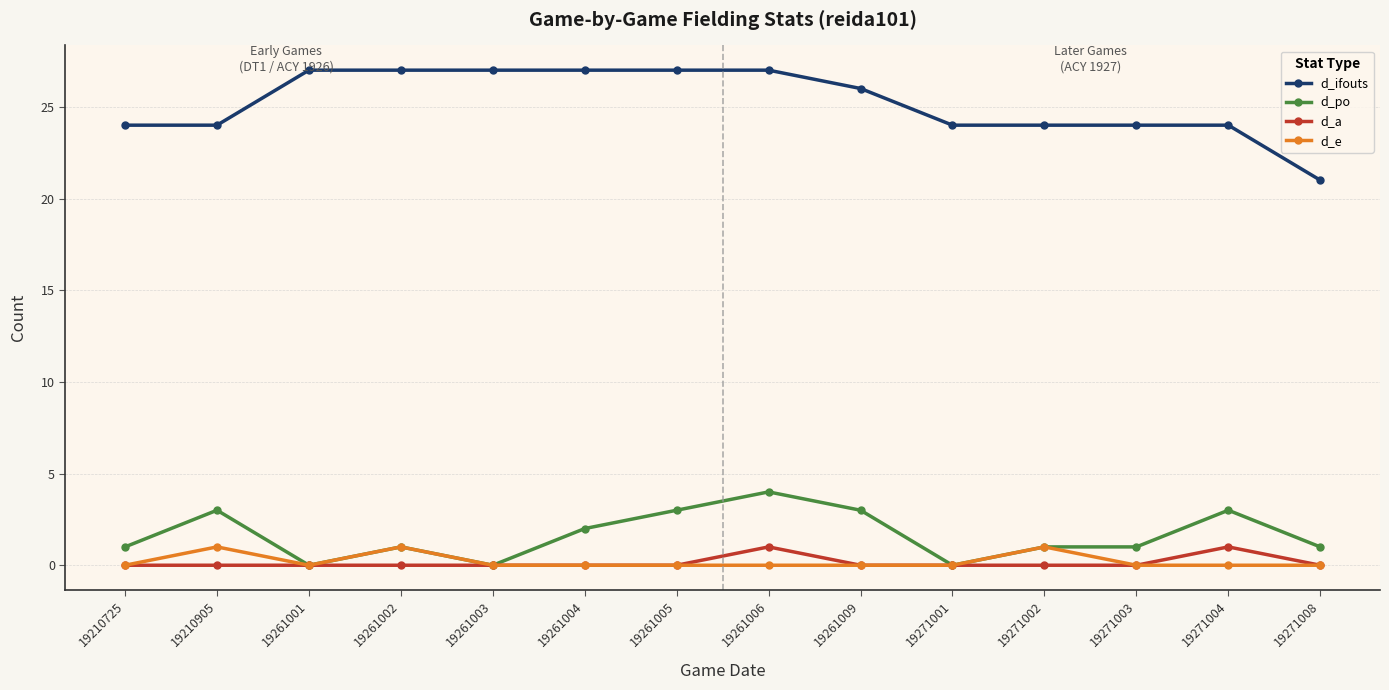

True or false: d_po has a value of 3 at 19261001.

False